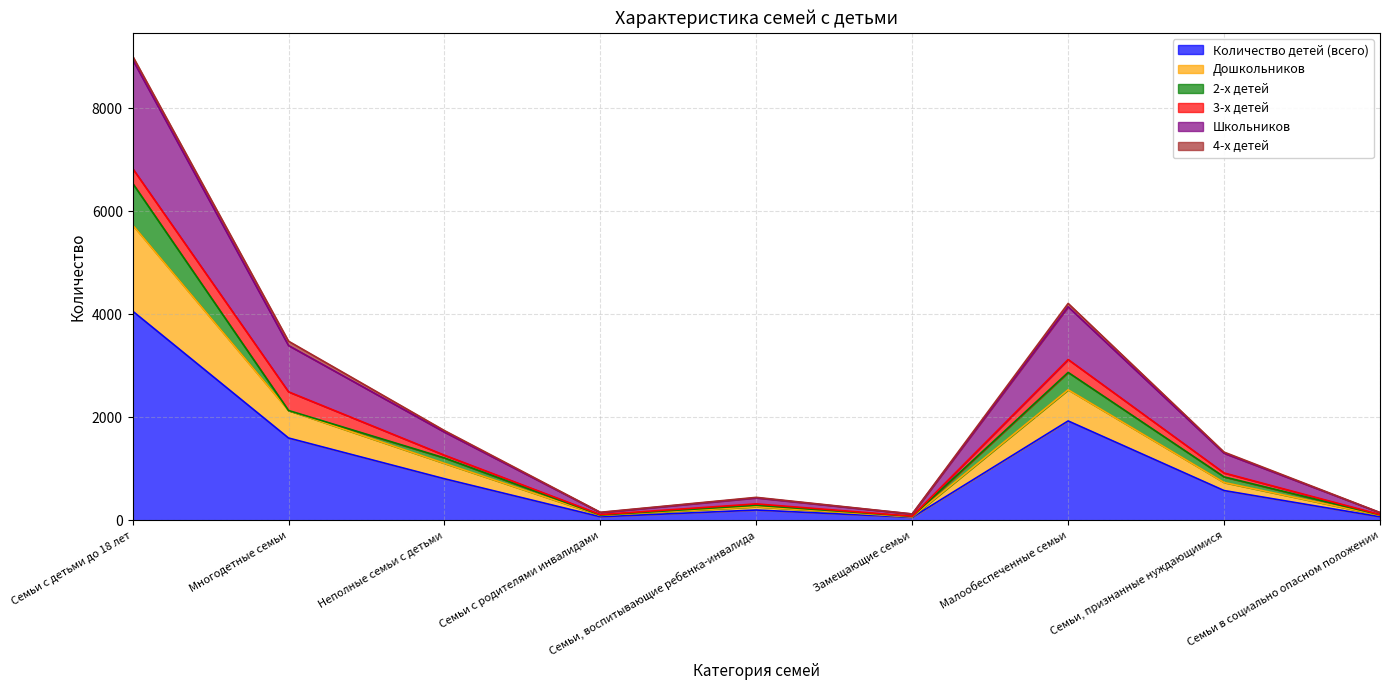

What is the highest value of the Количество детей (всего) series?

4062